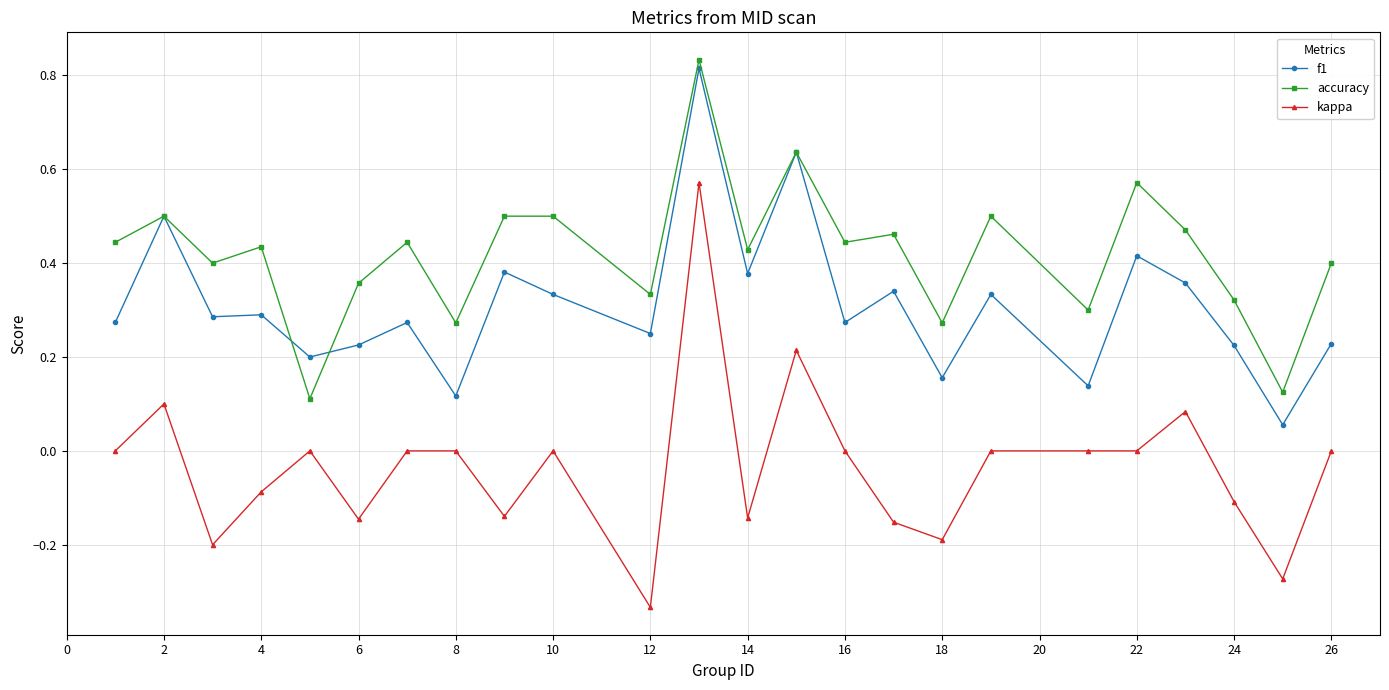

Which series has the largest range (max minus min)?

kappa